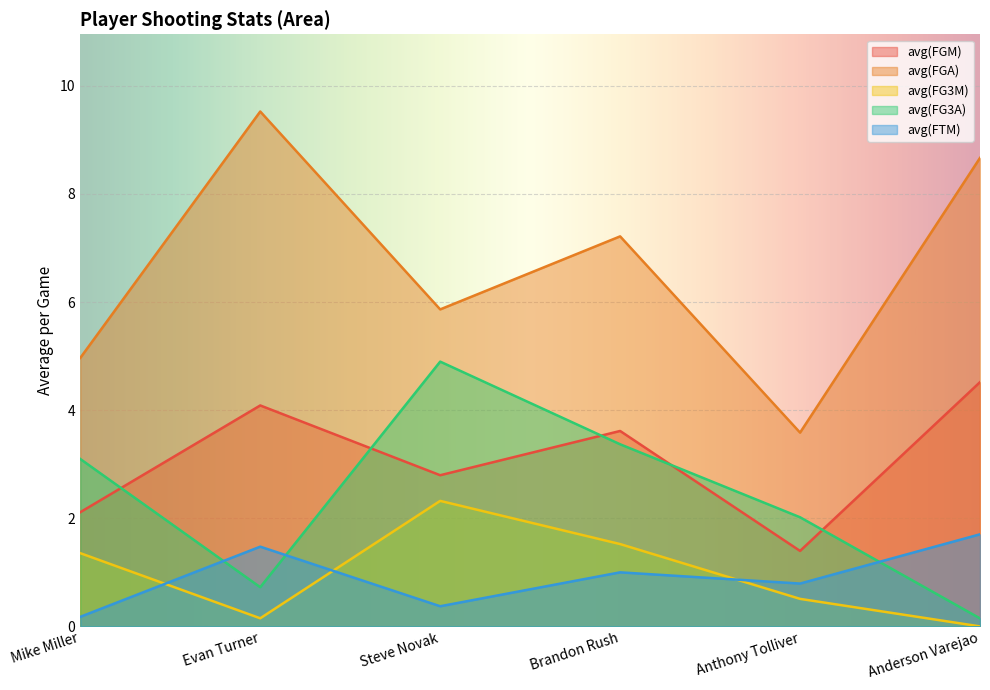

Which label corresponds to the smallest value in the chart?

Anderson Varejao